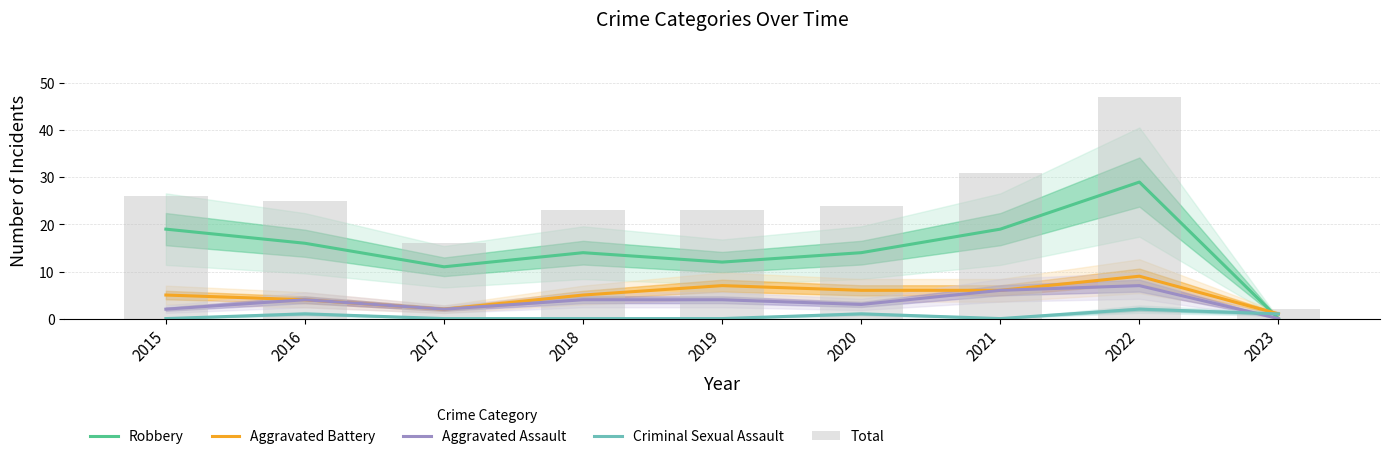

Is the value of Criminal Sexual Assault at 2017 greater than the value of Aggravated Battery at 2015?

No